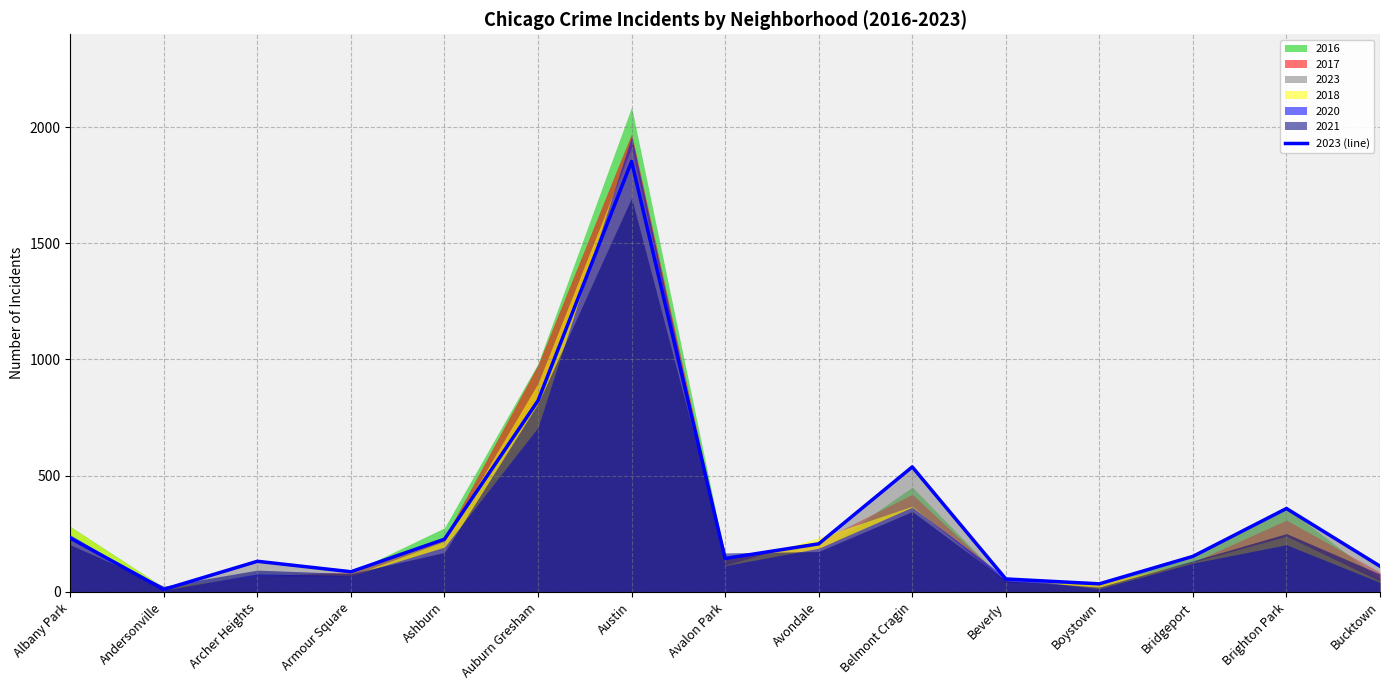

Is it true that the value at Boystown is 35?

True